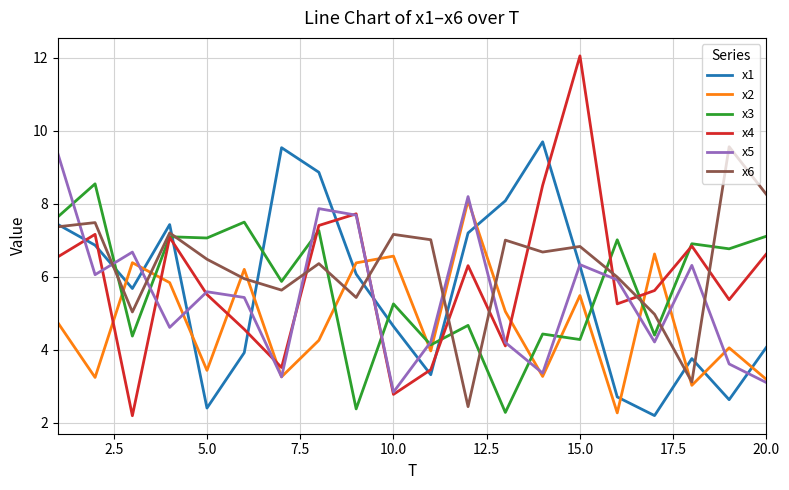

What is the minimum value for x6?

2.4